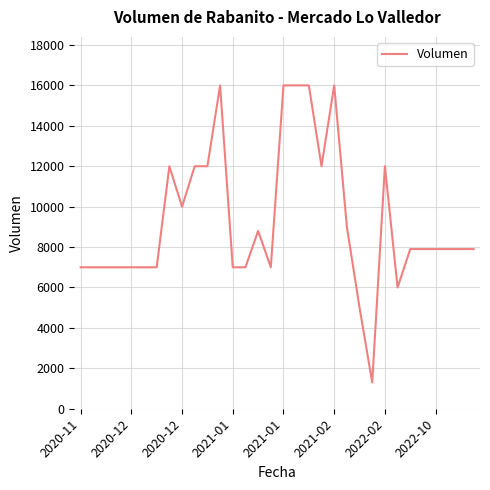

What is the maximum value shown in the chart?

16000